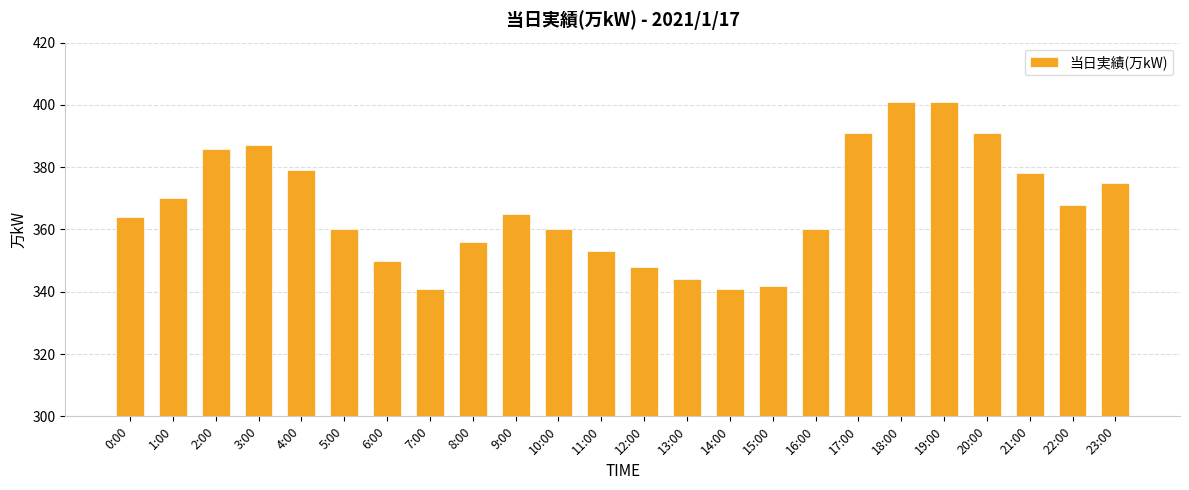

What is the label of the 20th bar from the right?

4:00